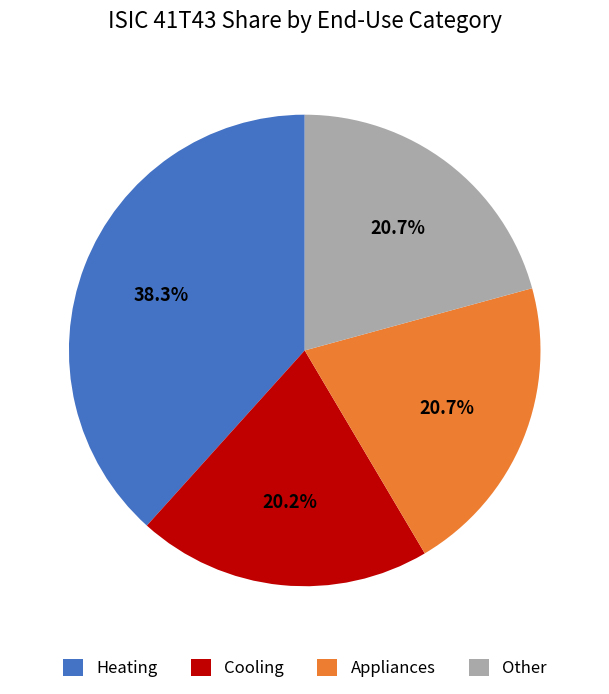

Combined, do Appliances and Other account for over 50%?

No